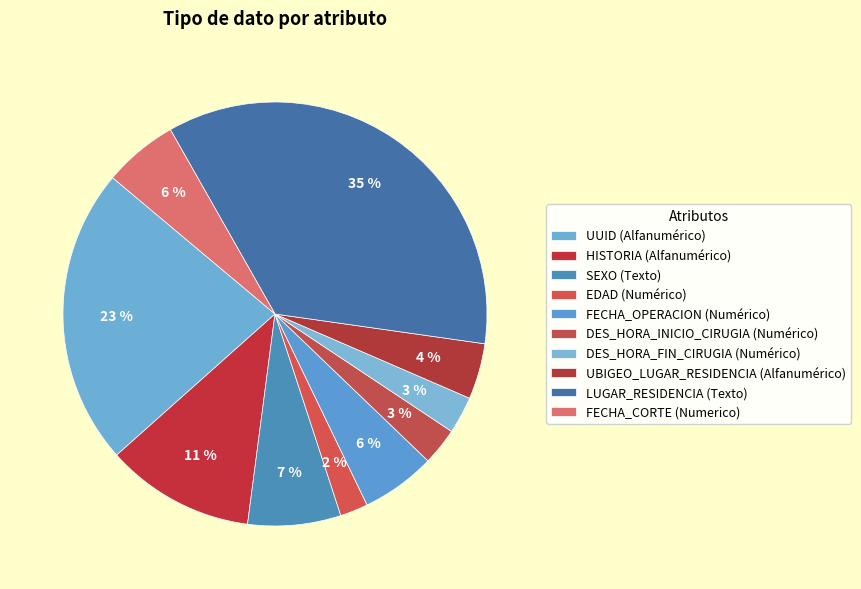

To the nearest percent, what is the average slice percentage?

10%